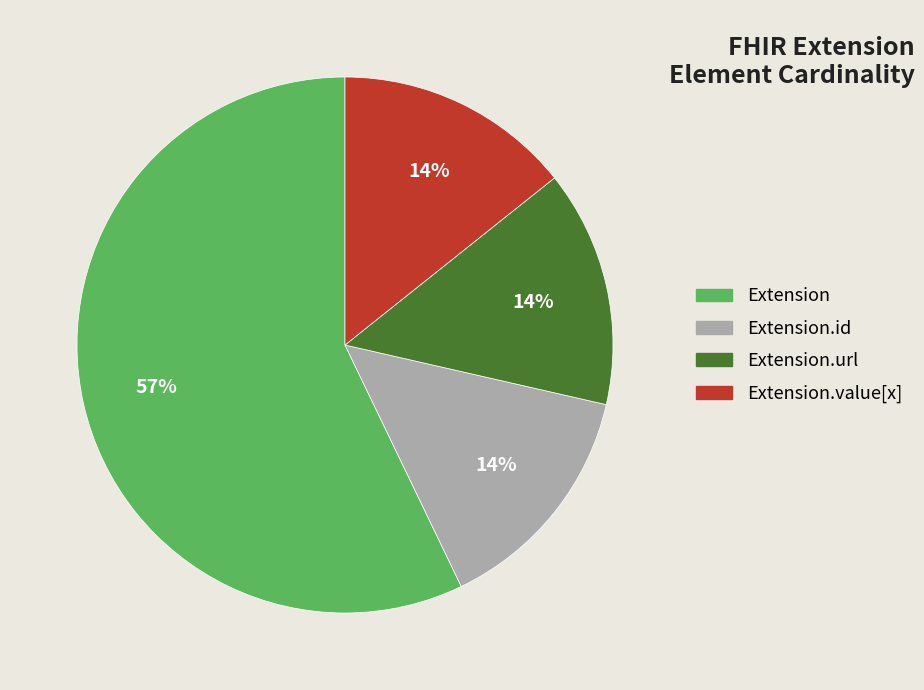

Is there a majority slice in this chart?

Yes